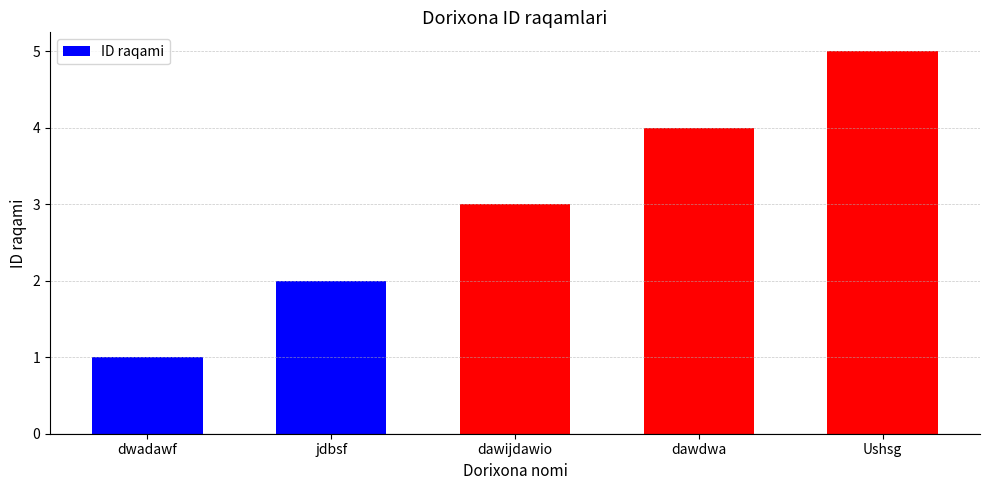

What is the label of the 2nd bar from the right?

dawdwa